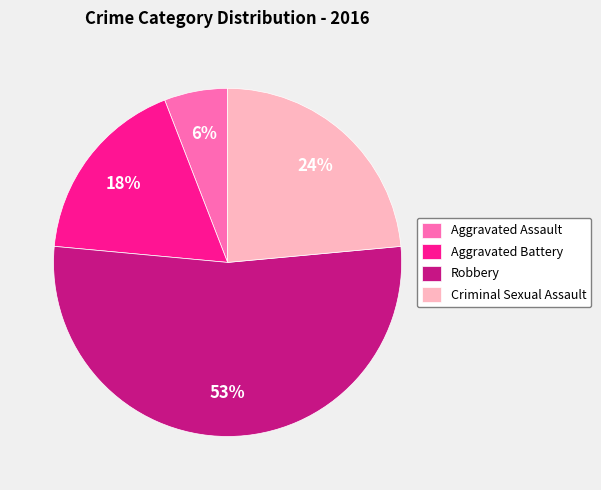

Rank the categories by value from lowest to highest.

Aggravated Assault, Aggravated Battery, Criminal Sexual Assault, Robbery